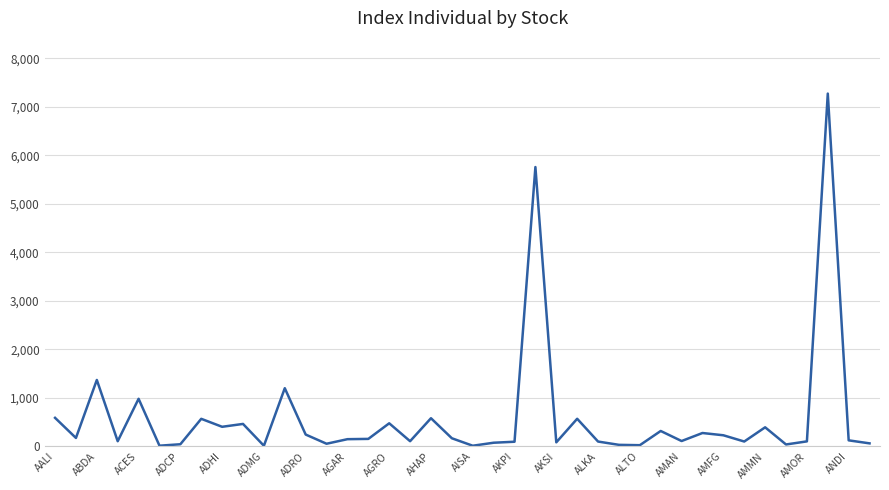

Does the chart display data point markers on the line(s)?

No